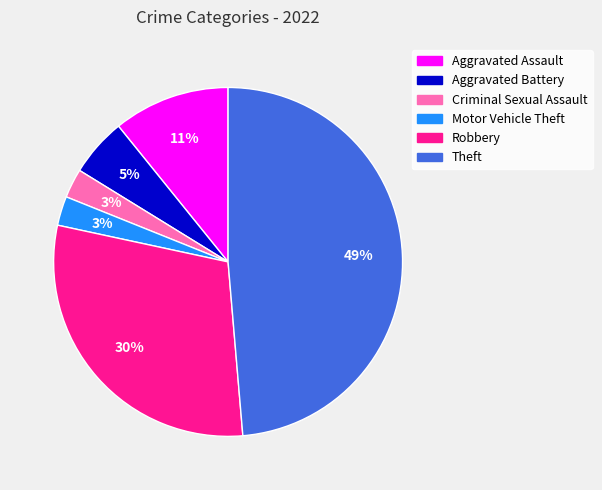

Combined, do Motor Vehicle Theft and Criminal Sexual Assault account for over 50%?

No